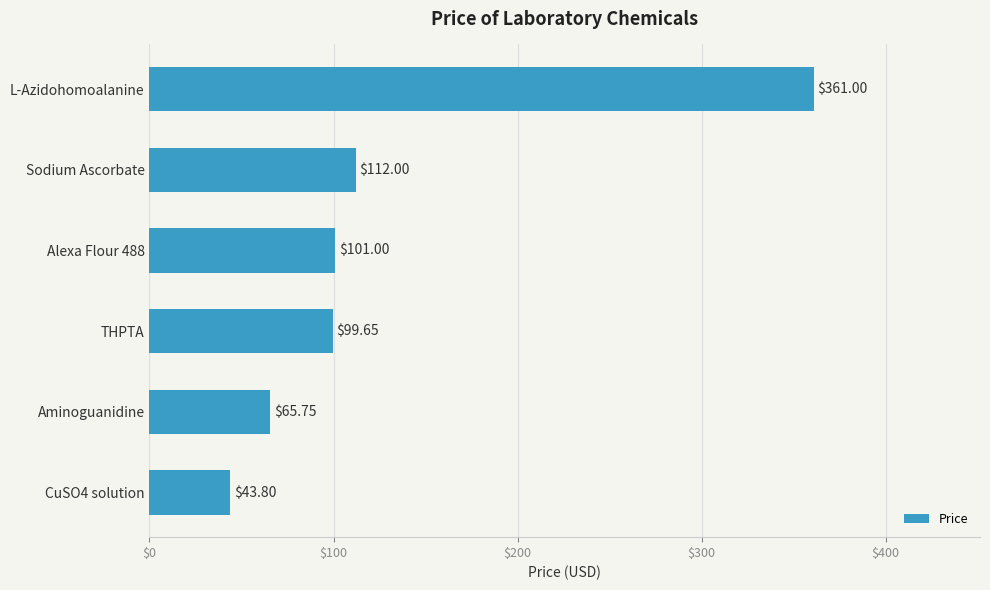

How many data points does each series have?

6